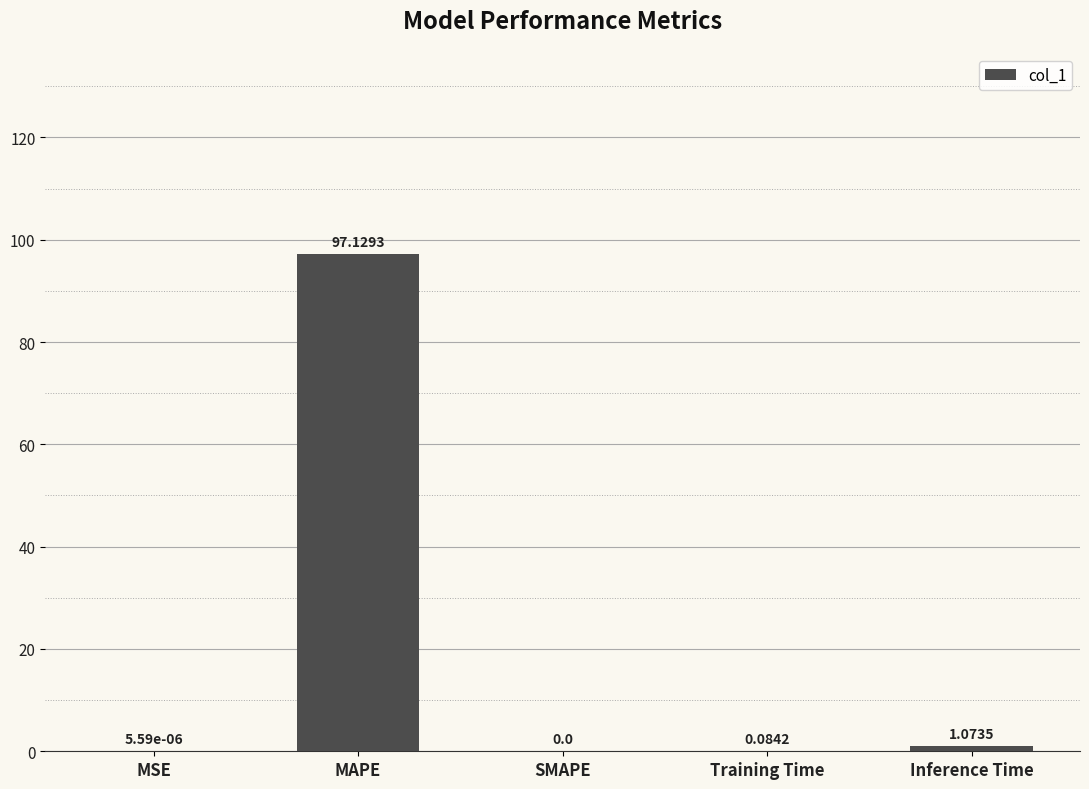

What is the change in value from MSE to Inference Time?

+1.1